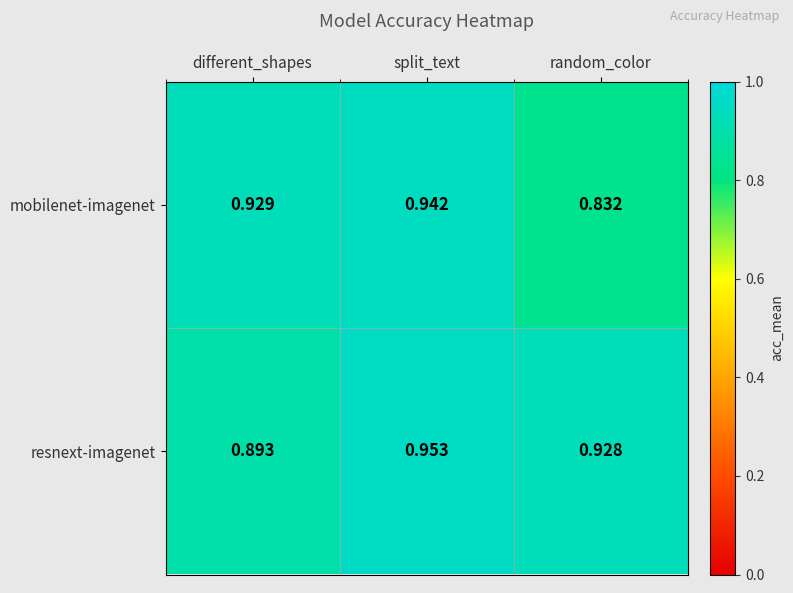

Which series has the largest range (max minus min)?

mobilenet-imagenet